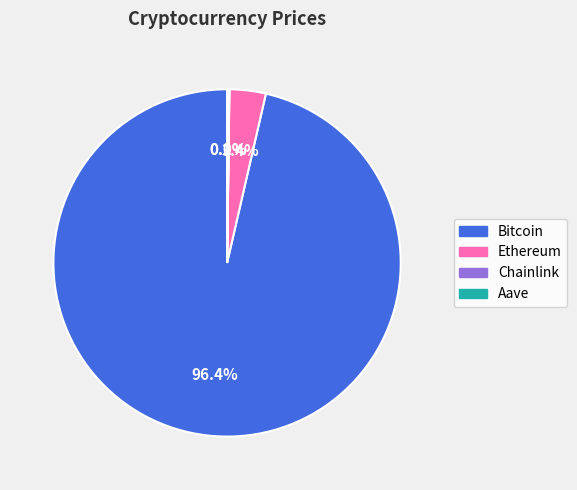

Which category has the biggest portion of the pie?

Bitcoin